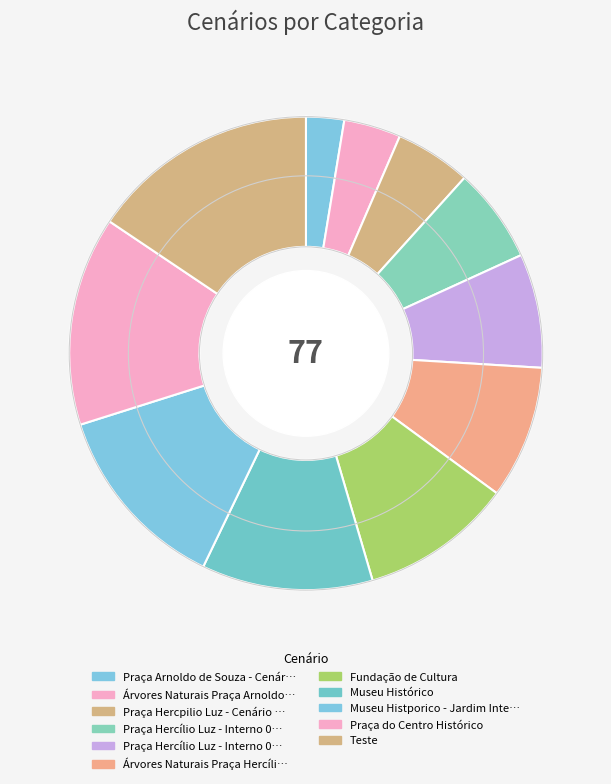

Which slice is the largest?

Teste